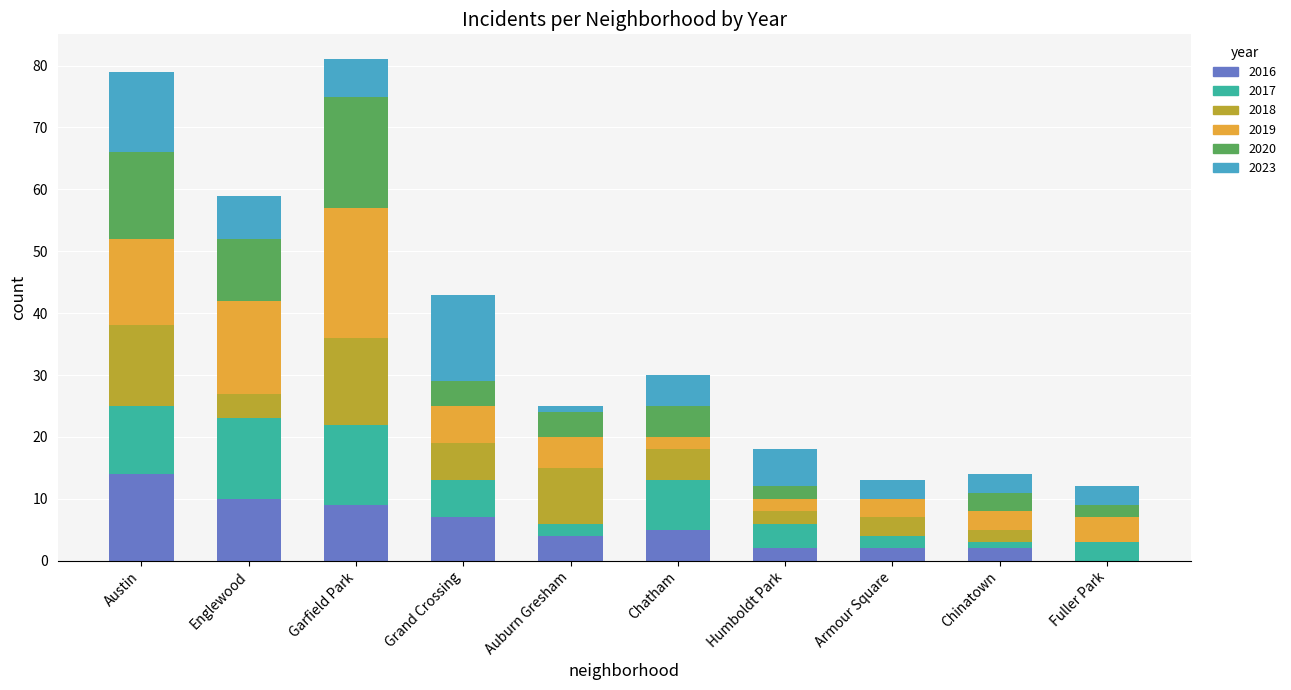

Are the bars grouped side by side (vs. stacked)?

No